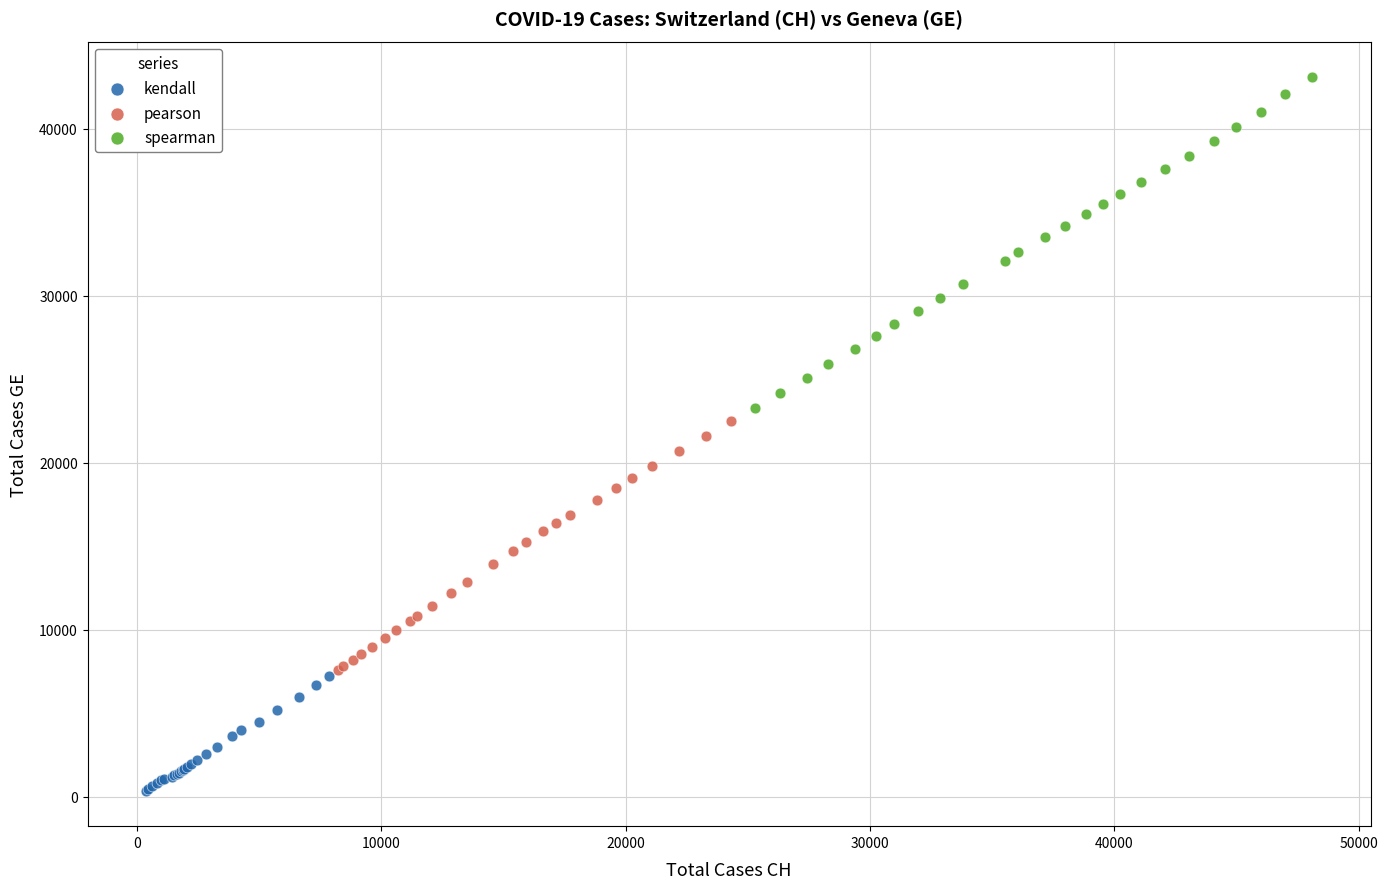

Which series has the widest spread of Y values?

spearman